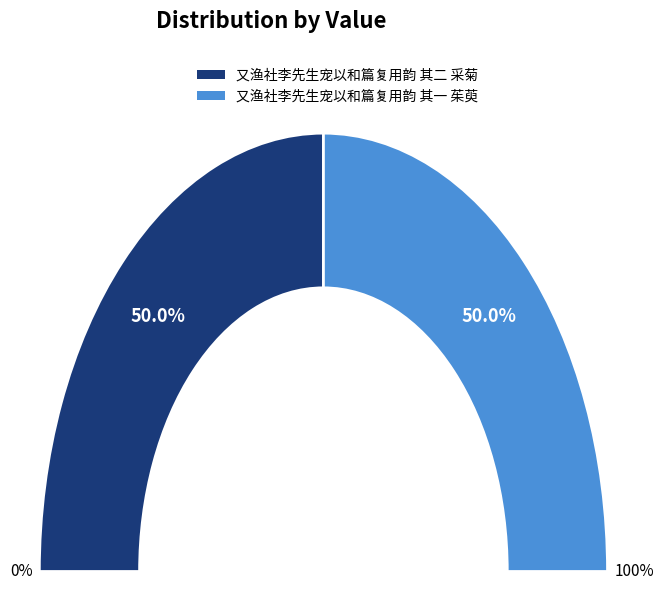

Between 又渔社李先生宠以和篇复用韵 其一 茱萸 and 又渔社李先生宠以和篇复用韵 其二 采菊, which is larger?

又渔社李先生宠以和篇复用韵 其二 采菊